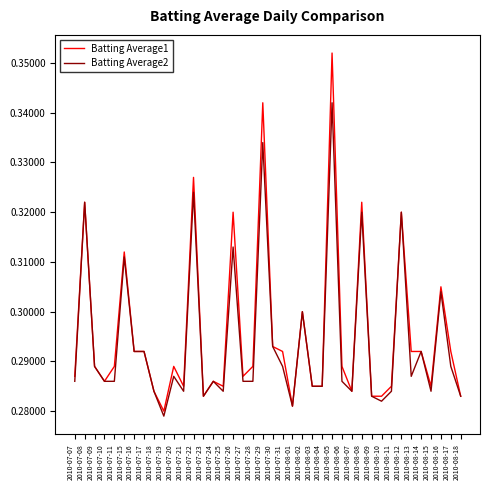

Rank the series by their maximum value, from lowest to highest.

Batting Average2, Batting Average1